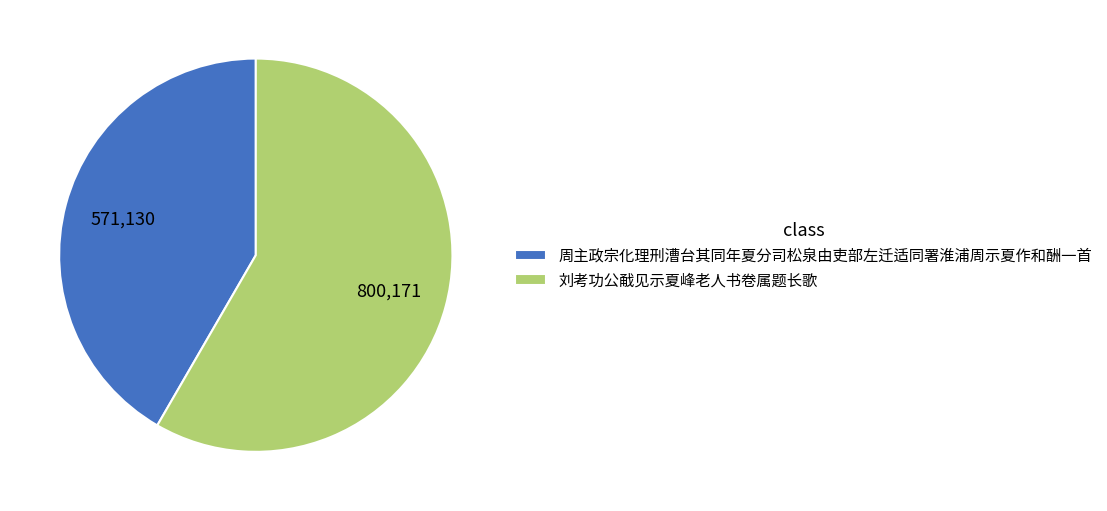

What is the ratio of the value at 刘考功公㦷见示夏峰老人书卷属题长歌 to the value at 周主政宗化理刑漕台其同年夏分司松泉由吏部左迁适同署淮浦周示夏作和酬一首?

1.4